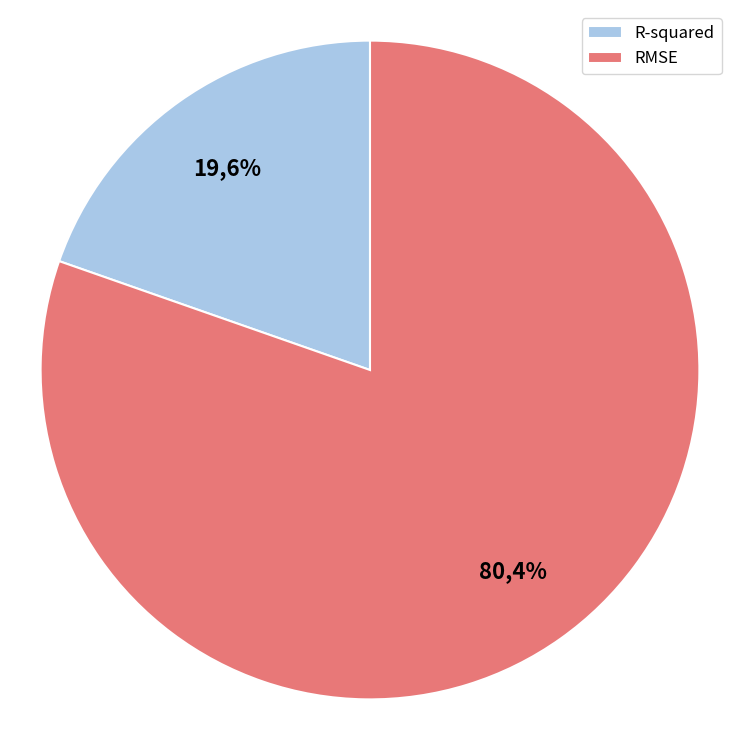

To the nearest percent, what is the difference between the largest and smallest slice percentages?

61%